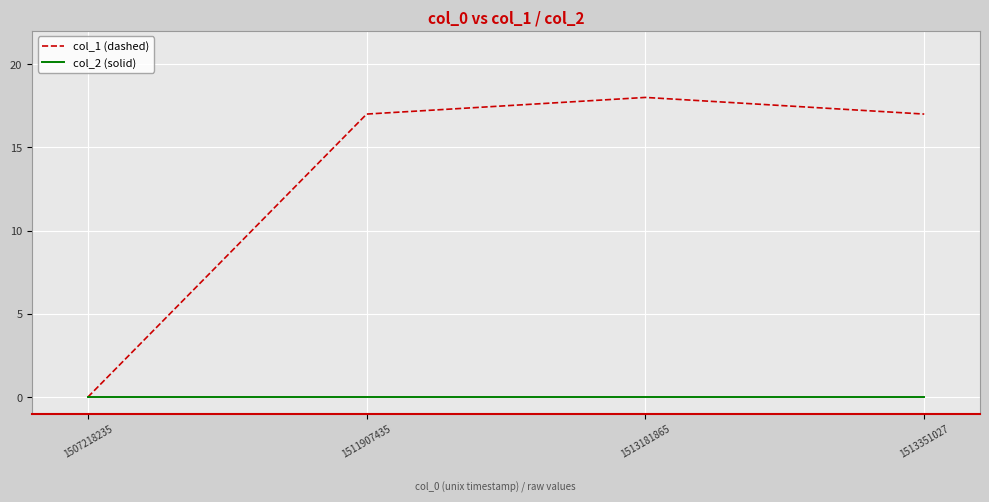

Which label corresponds to the largest value in the chart?

1513181865